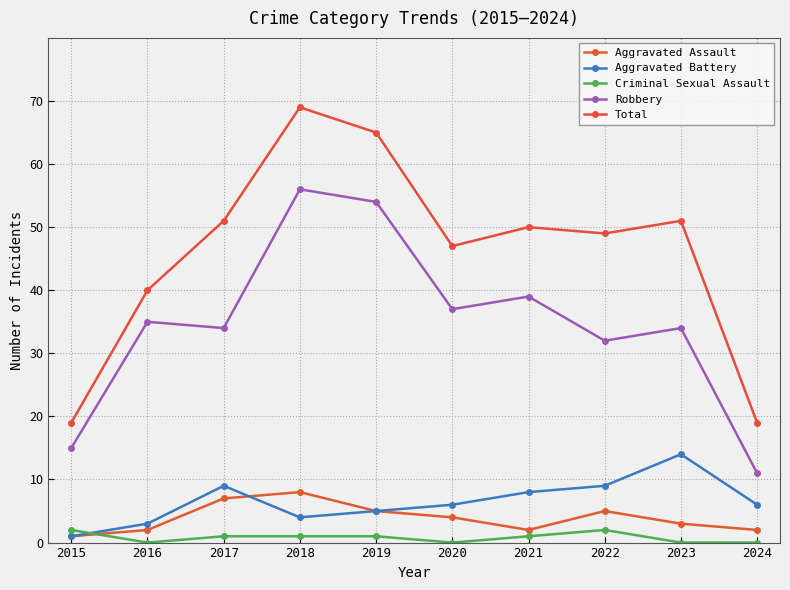

How many interior local peaks does the Criminal Sexual Assault series have?

1